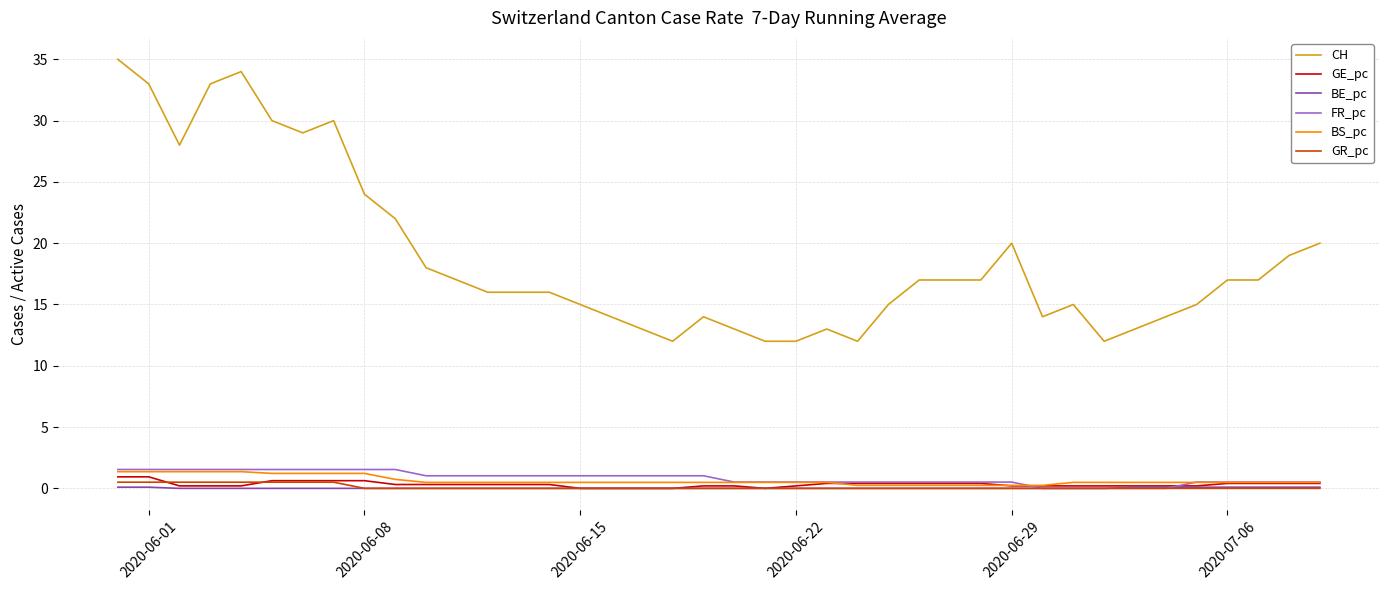

Which series has the largest total across all categories?

CH